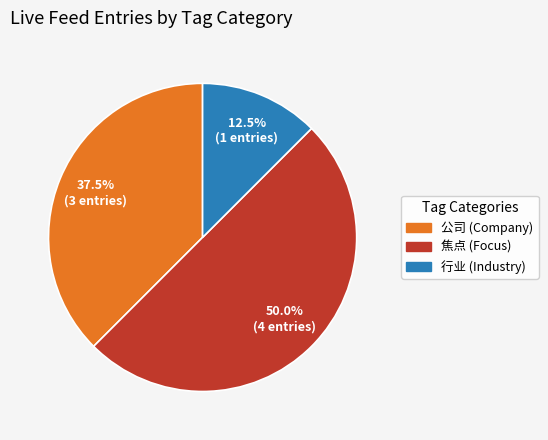

How many segments does this pie chart have?

3